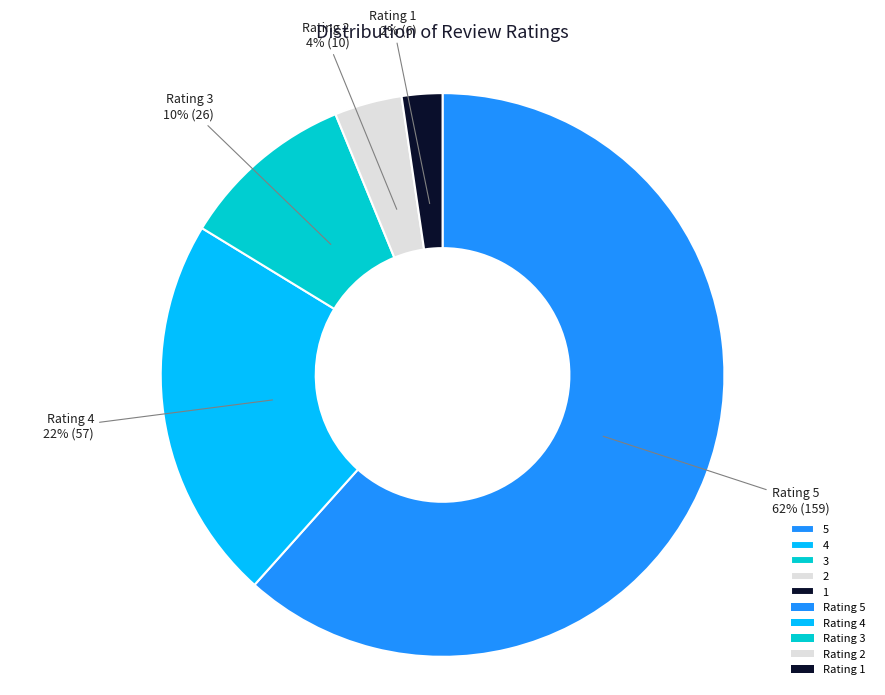

Is there any slice that represents more than half of the pie?

Yes